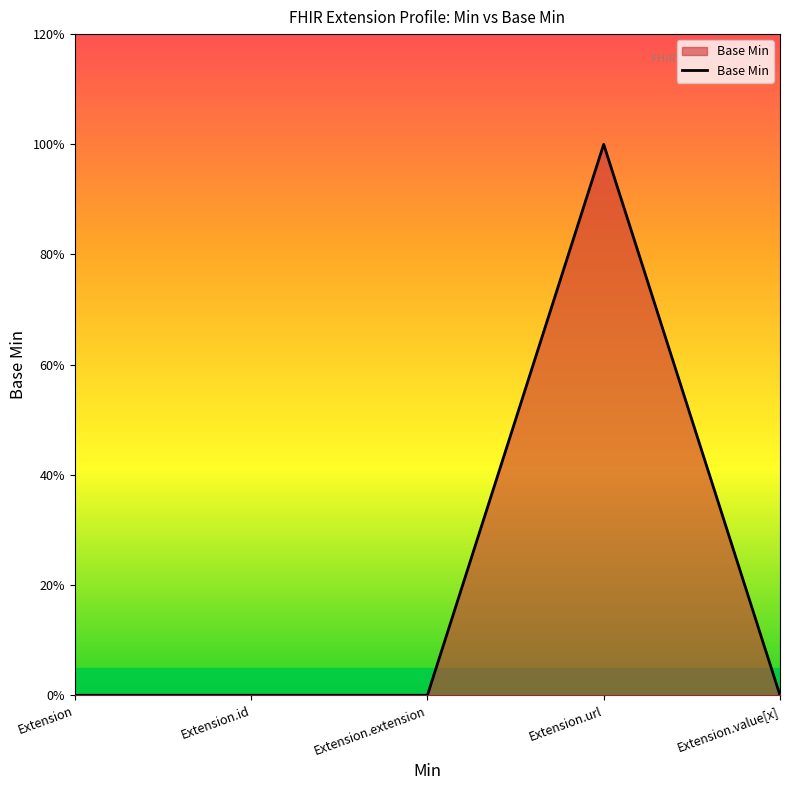

Does the chart display data point markers on the line(s)?

No